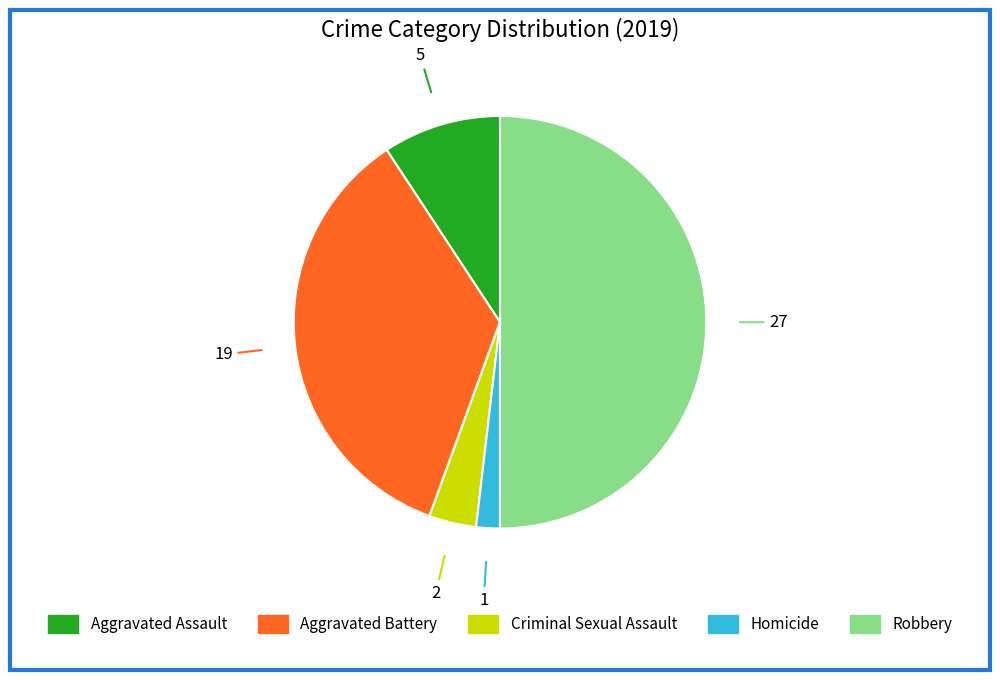

Combined, do Robbery and Homicide account for over 50%?

Yes